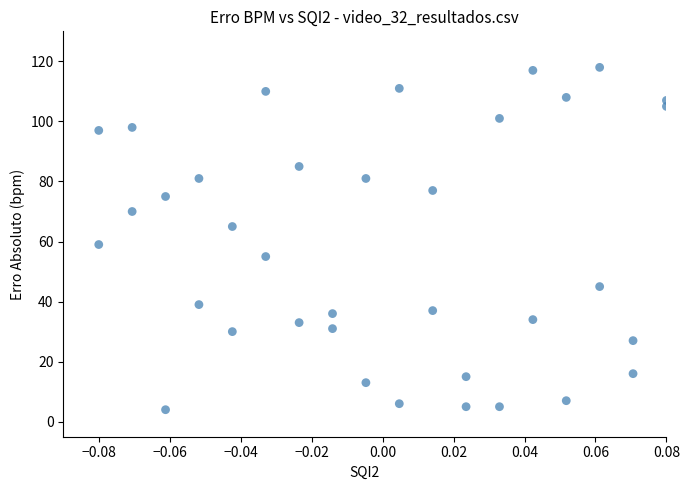

What Y value in the scatter plot is closest to 61?

59